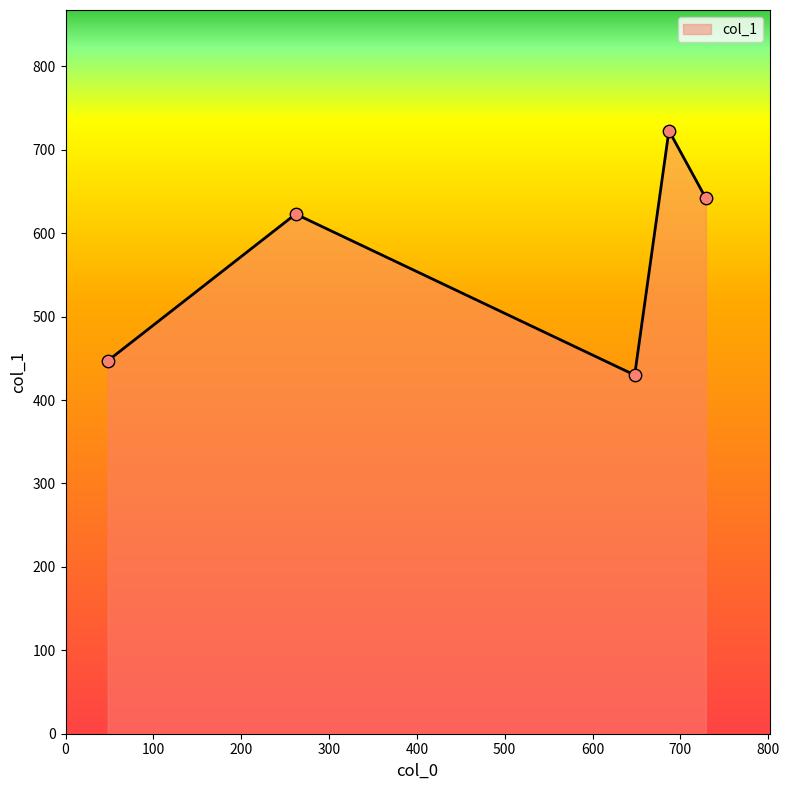

True or false: the data has more than 0 interior local peaks.

True